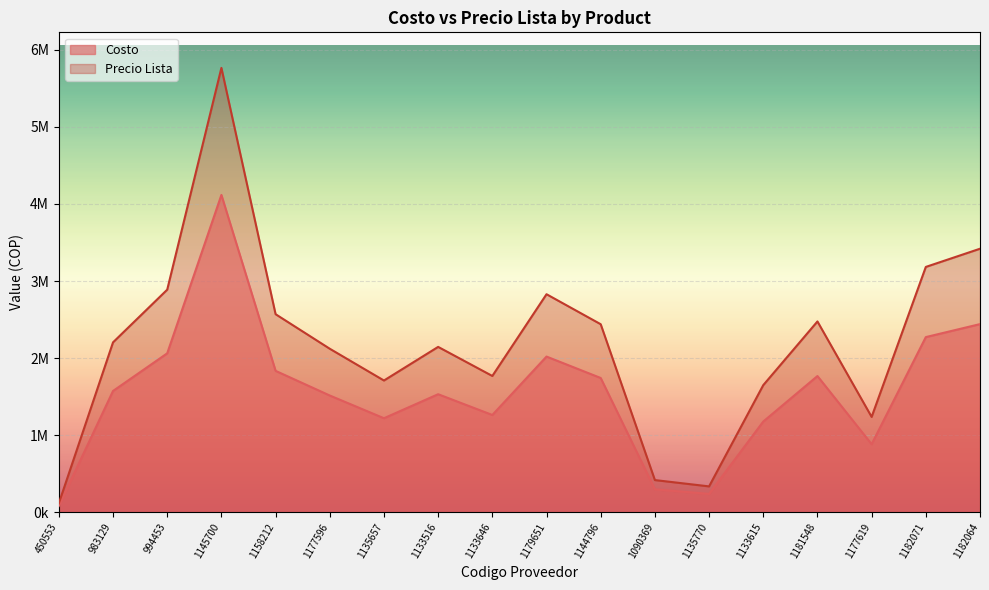

List the series in order of their peak value, highest first.

Precio Lista, Costo